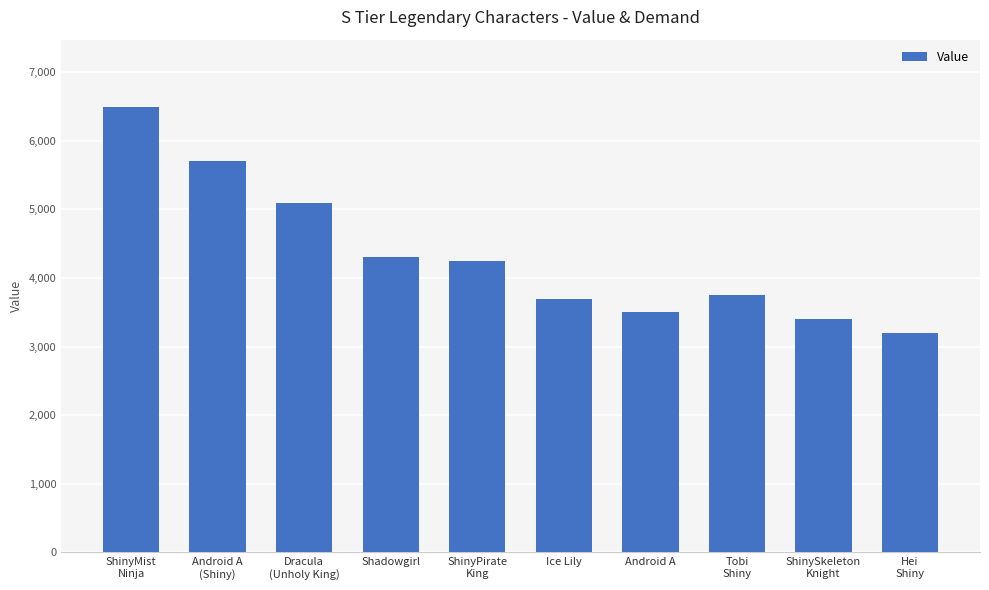

Reading left to right, what are all the values shown in this chart?

ShinyMist
Ninja=6500	Android A
(Shiny)=5700	Dracula
(Unholy King)=5100	Shadowgirl=4300	ShinyPirate
King=4250	Ice Lily=3700	Android A=3500	Tobi
Shiny=3750	ShinySkeleton
Knight=3400	Hei
Shiny=3200